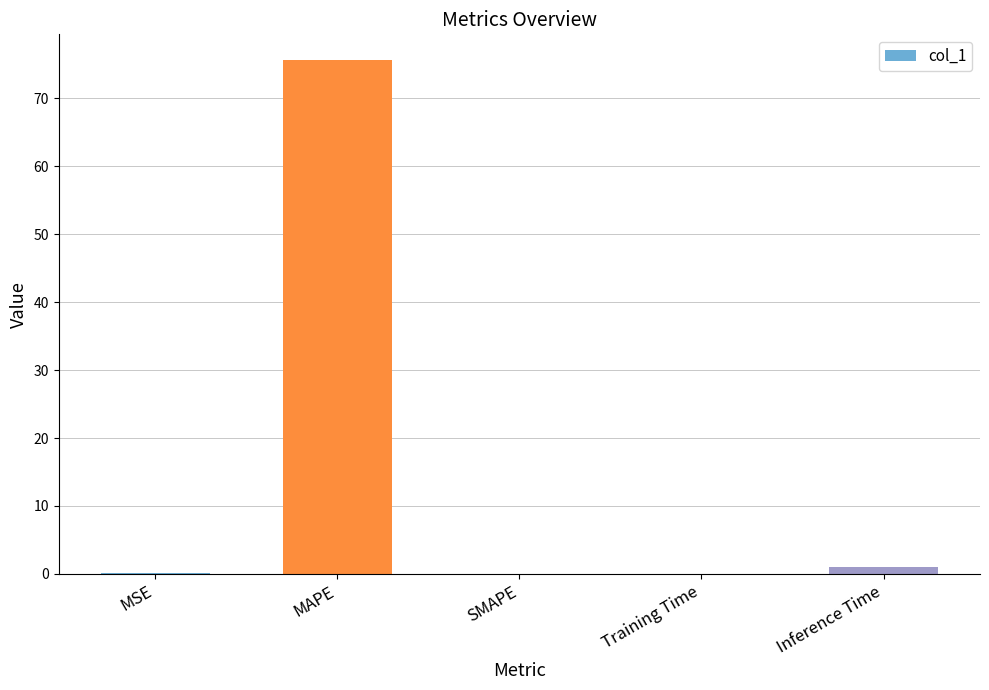

What is the average value?

15.4